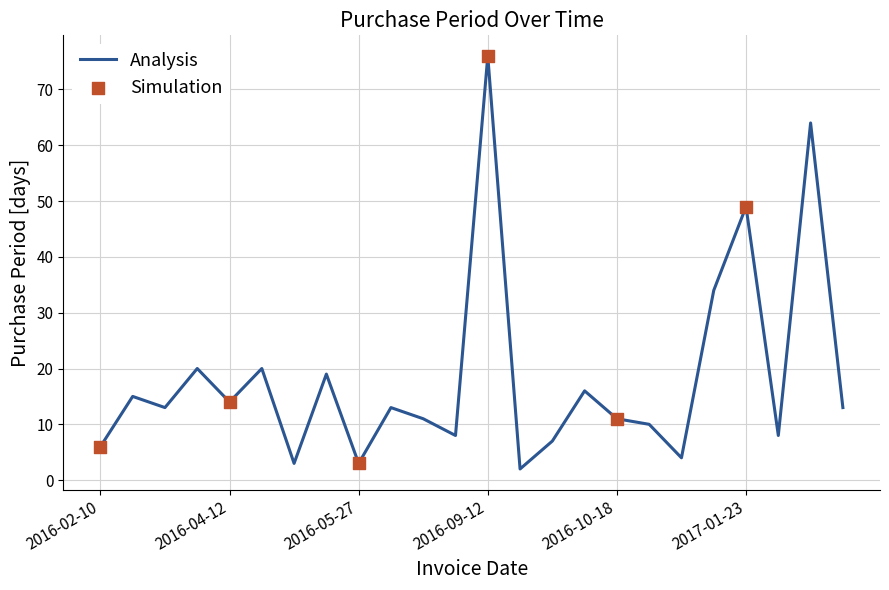

What is the greatest value displayed?

76